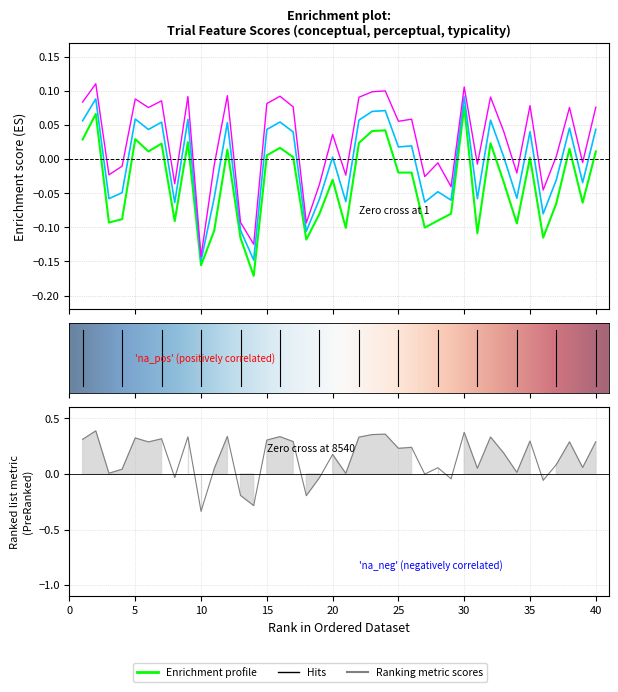

Where is the first local minimum for conceptual?

3